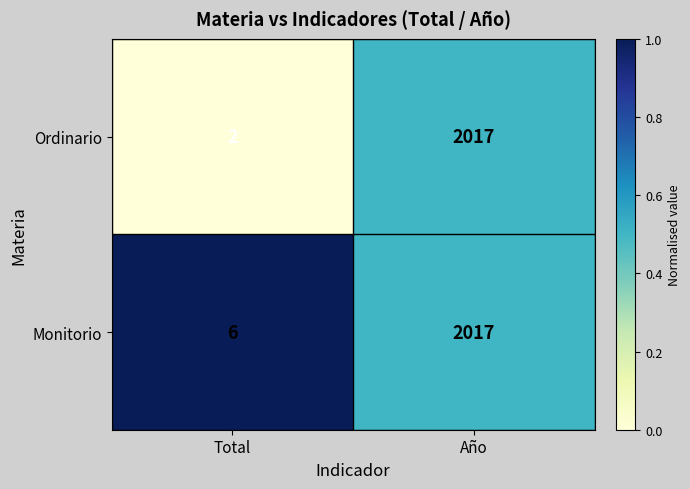

Is the value of Monitorio at Total greater than the value of Ordinario at Total?

Yes